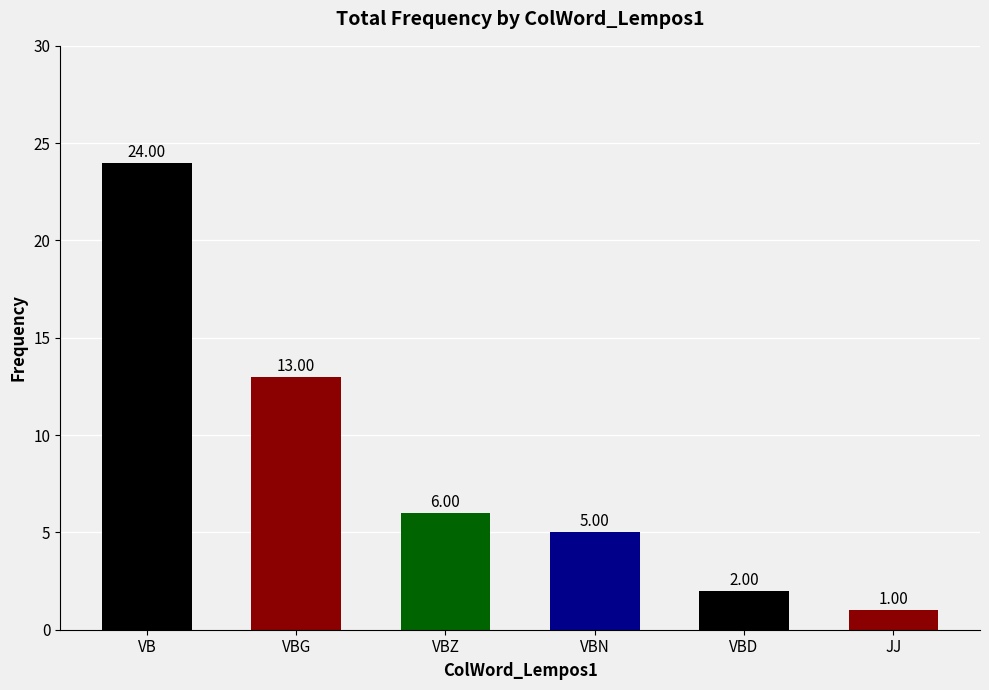

The chart shows a value of 0 at JJ. True or false?

False